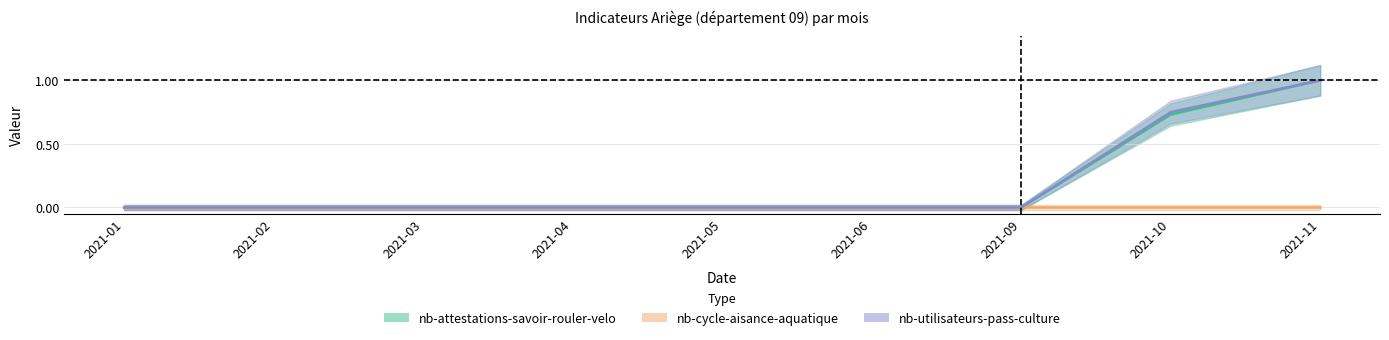

At which category is the sum across all series the highest?

2021-11